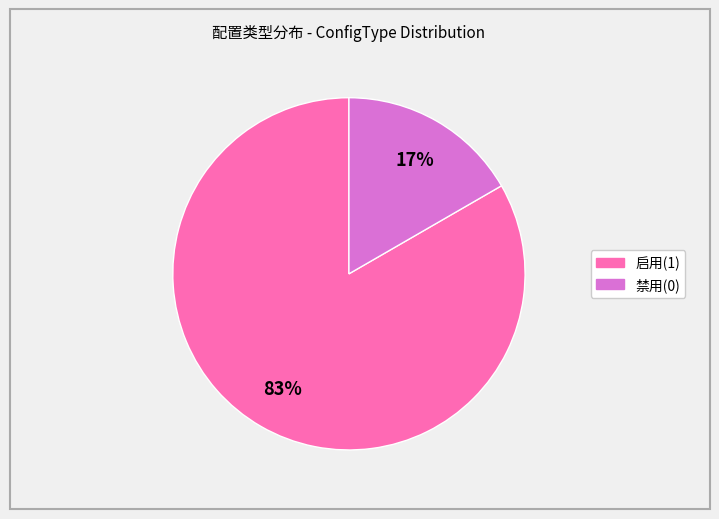

To the nearest percent, what is the average slice percentage?

50%